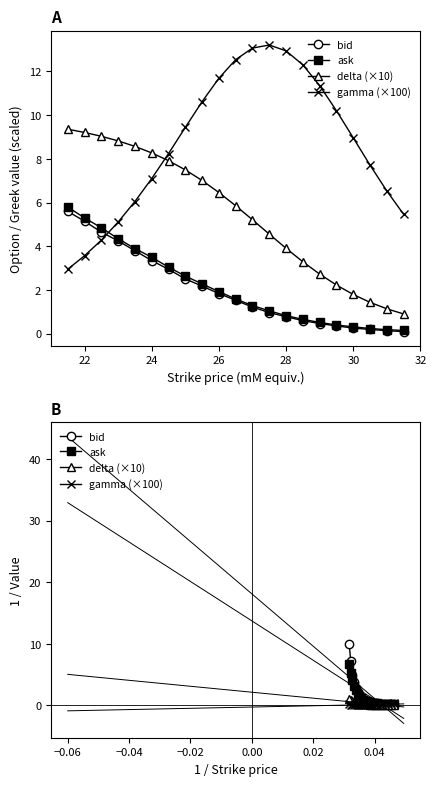

How many distinct data groups are displayed?

4